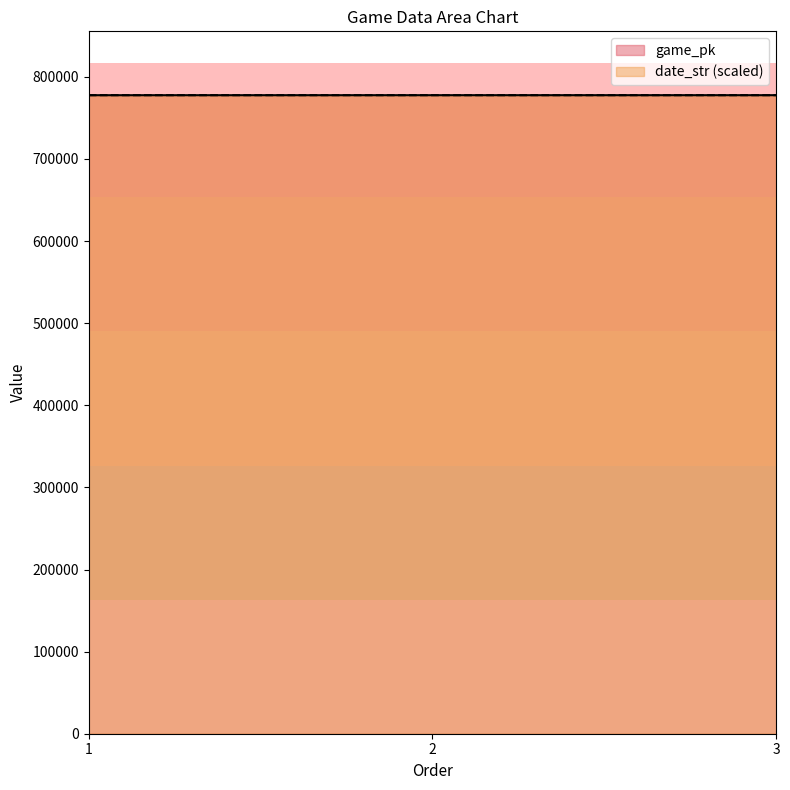

What are all the series names shown in the legend?

game_pk, date_str (scaled)